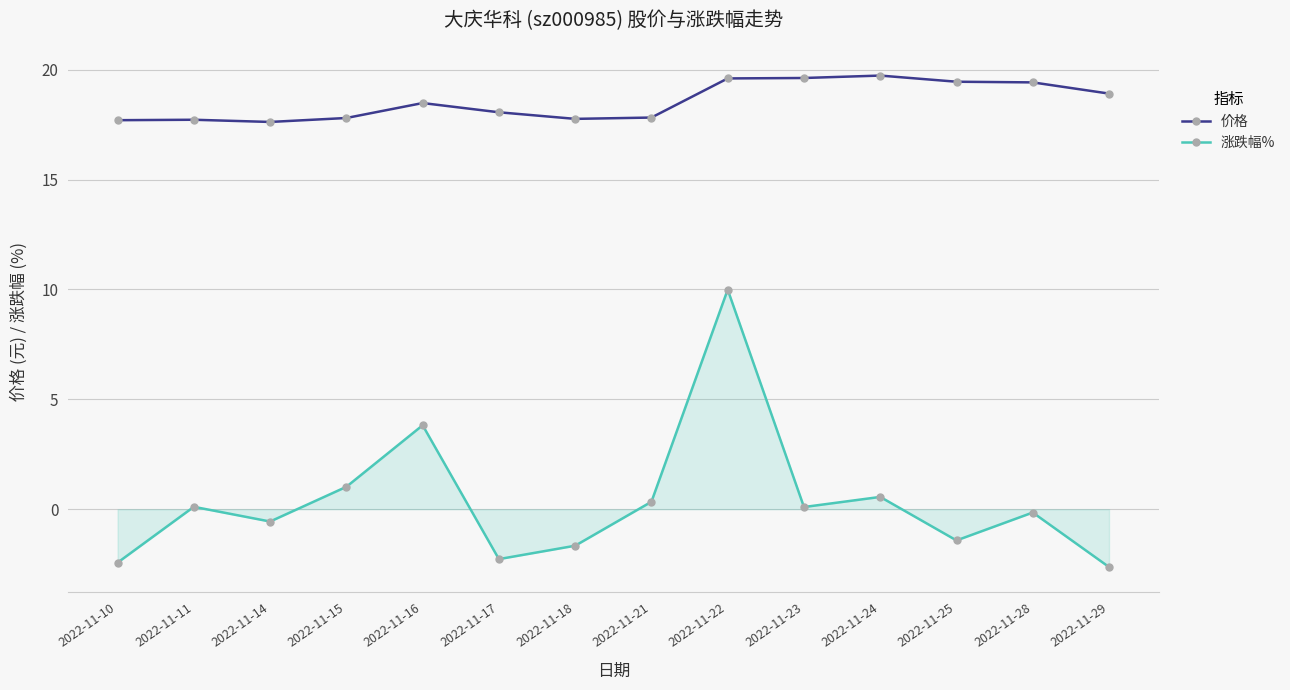

What is the maximum value for 价格?

19.7